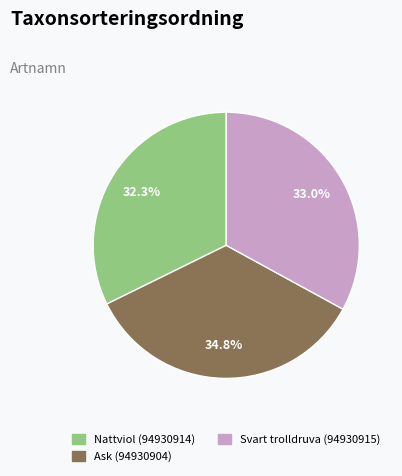

Does any single category account for the majority?

No